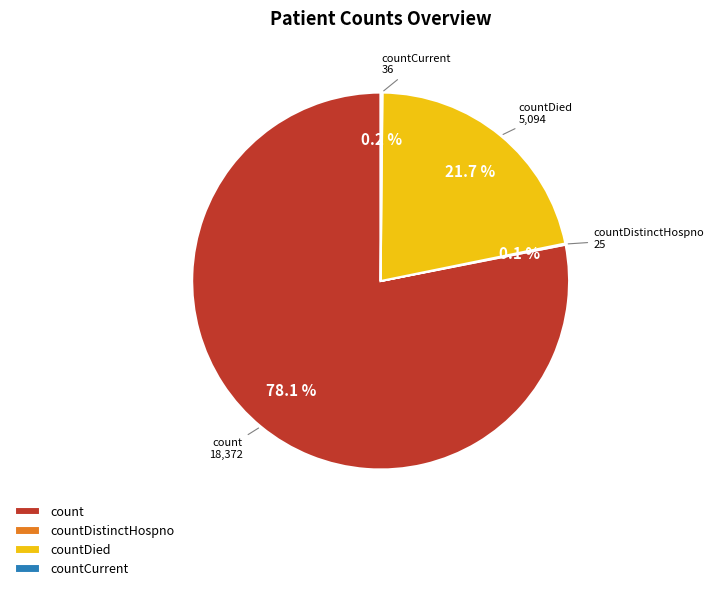

Does count represent more than half of the total?

Yes